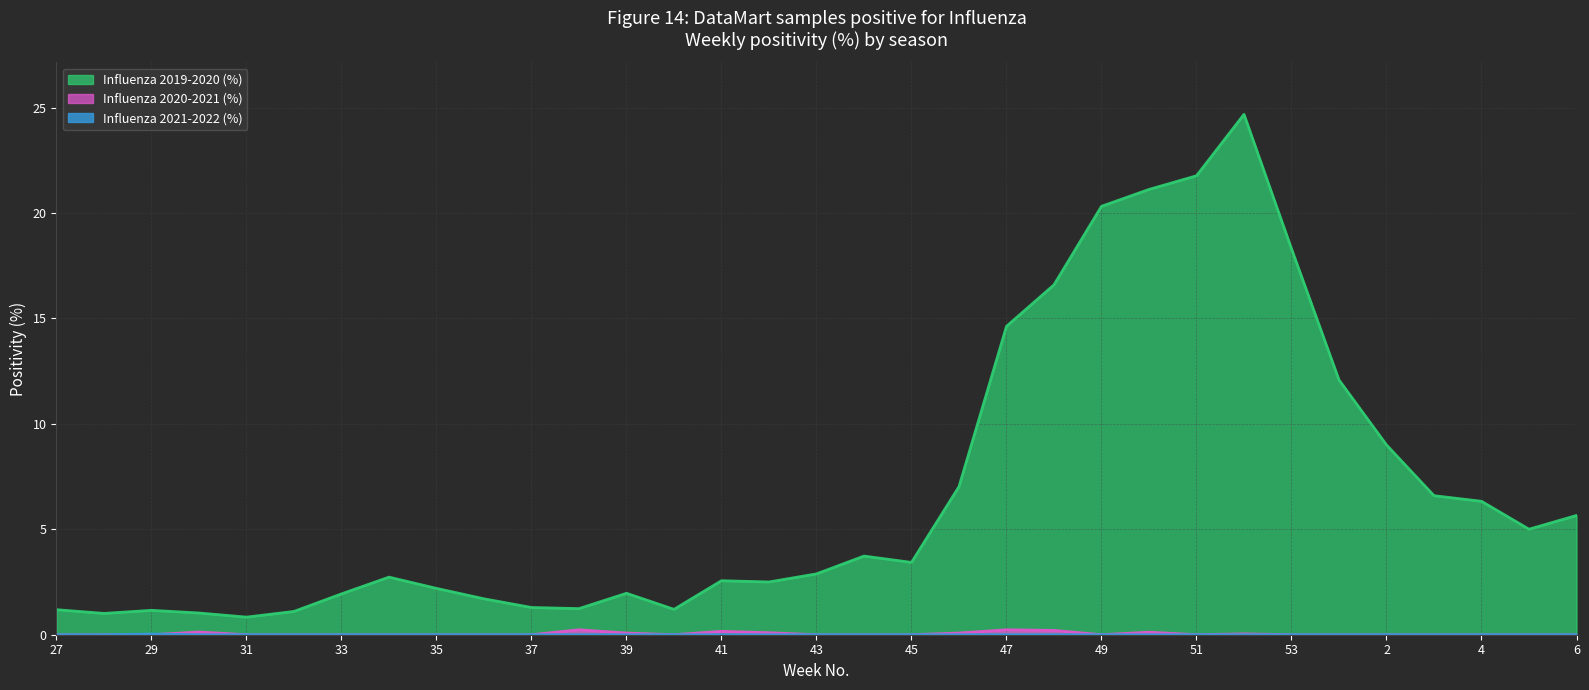

What is the label of the 8th point from the right?

52